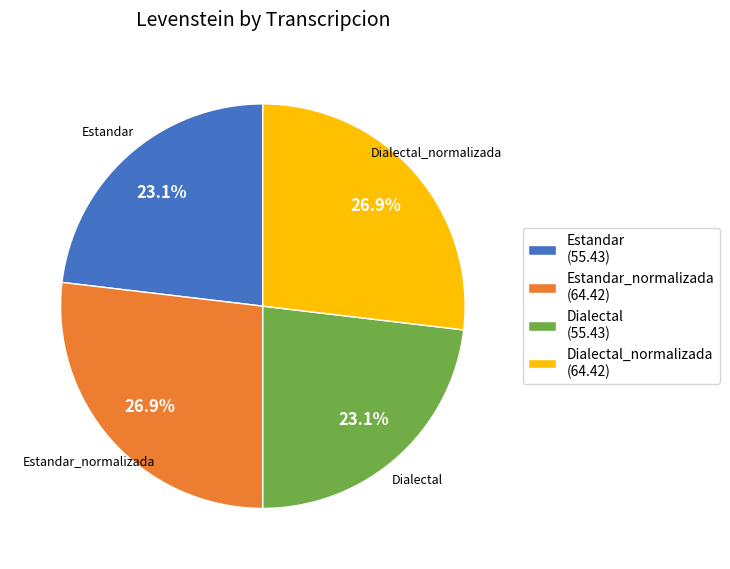

Does any single category account for the majority?

No